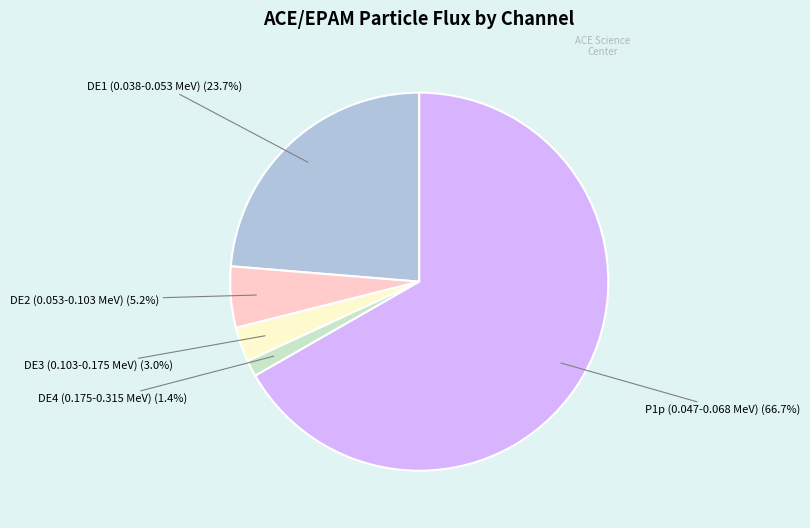

How many segments does this pie chart have?

5